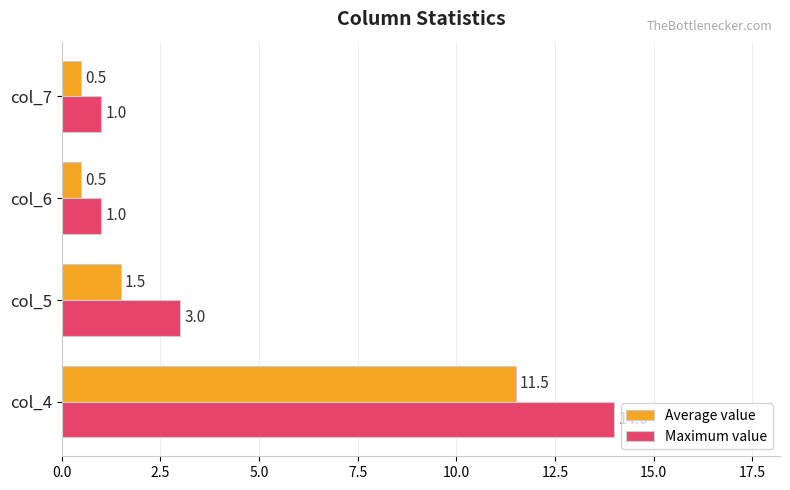

What is the greatest value displayed?

14.0